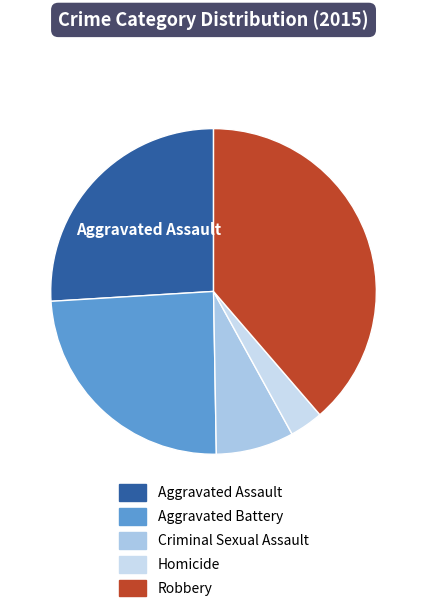

How many segments does this pie chart have?

5